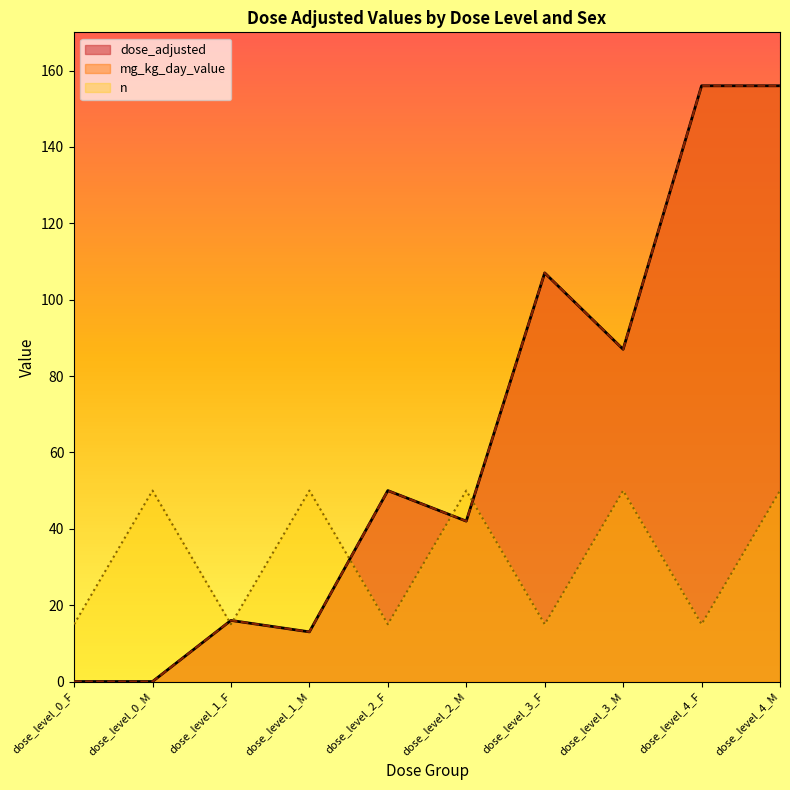

Does the chart display data point markers on the line(s)?

No